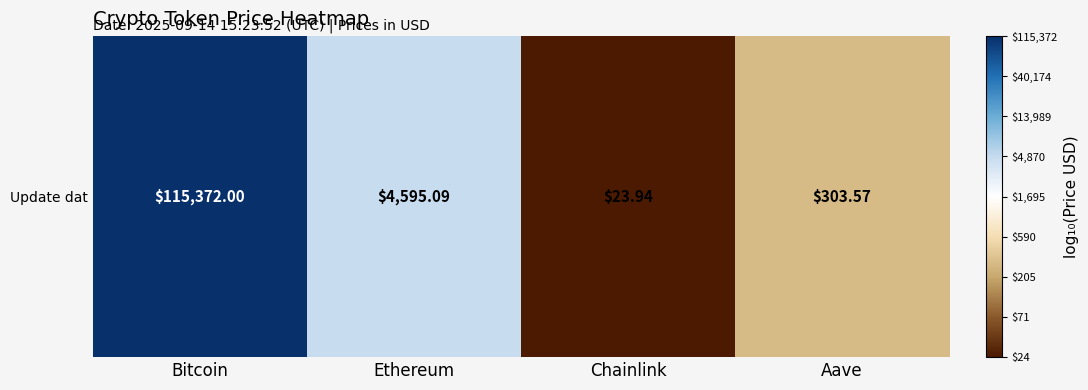

What is the ratio of the value at Chainlink to the value at Aave?

0.6